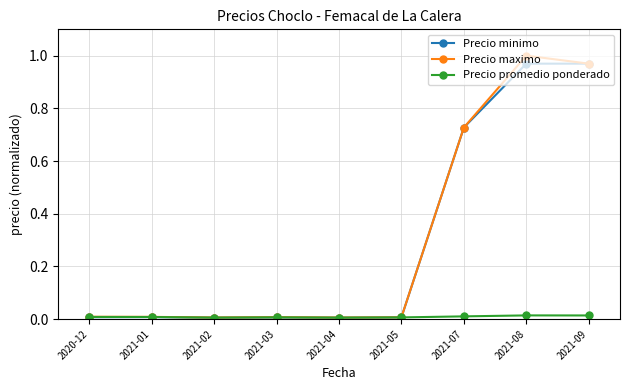

The Precio maximo series shows 1.6 at 2021-09. True or false?

False